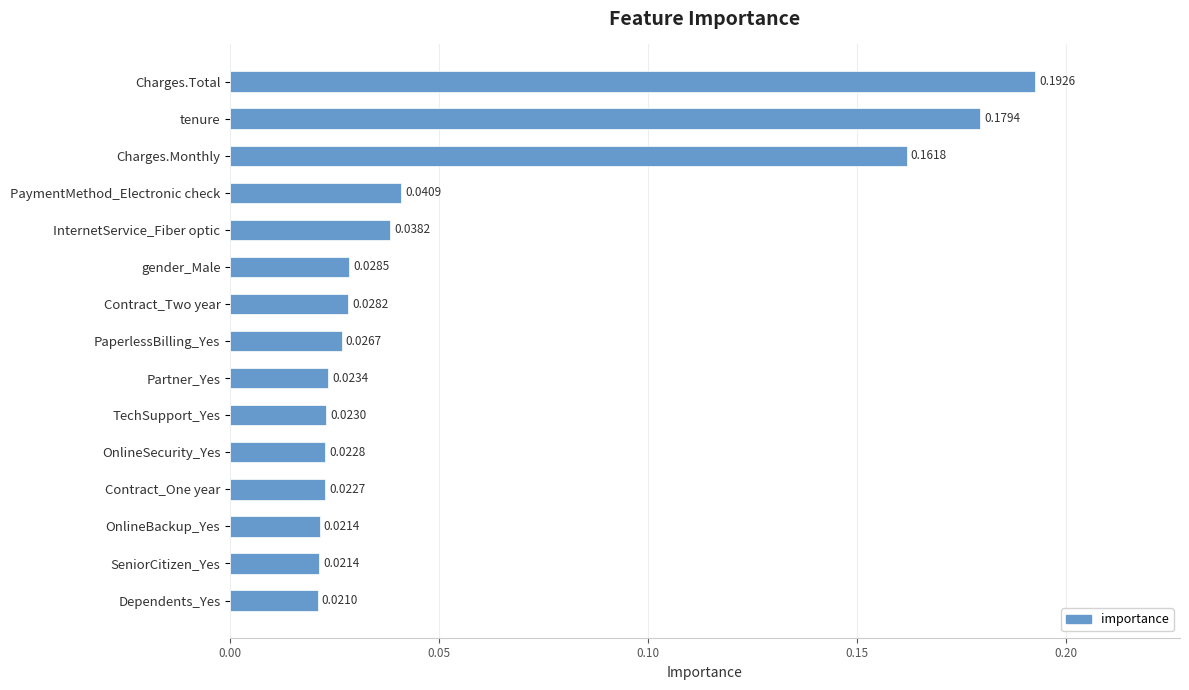

How many bars are there in total?

15